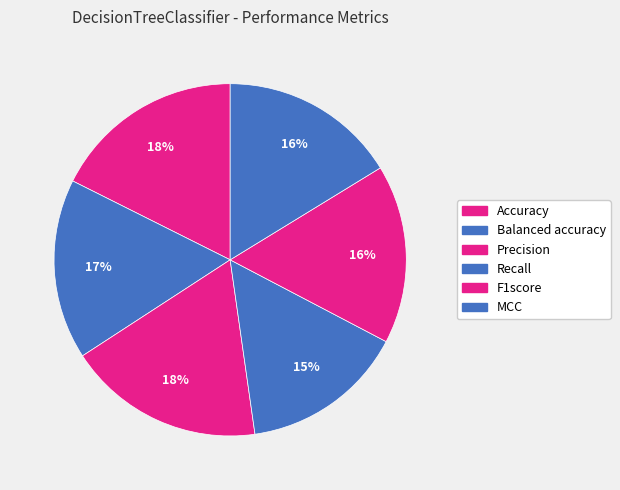

True or false: MCC accounts for 16% of the total.

True